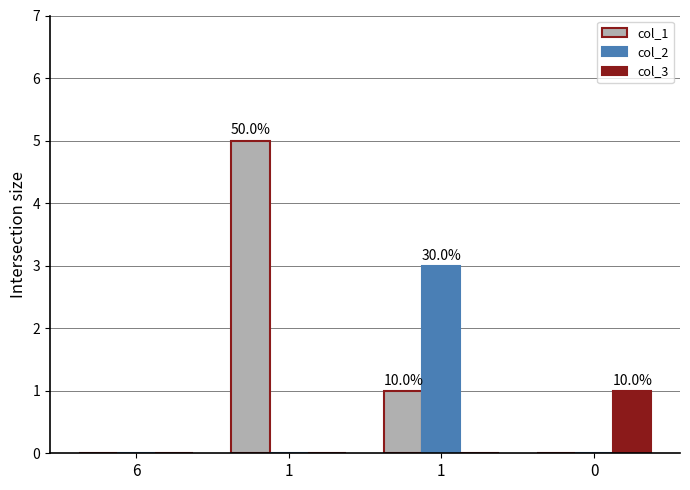

Count the number of data series in this chart.

3